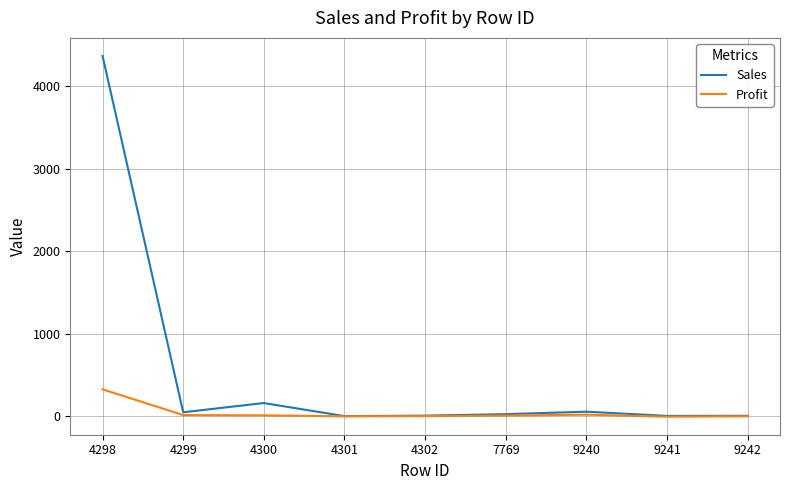

Which series has the widest spread of values?

Sales